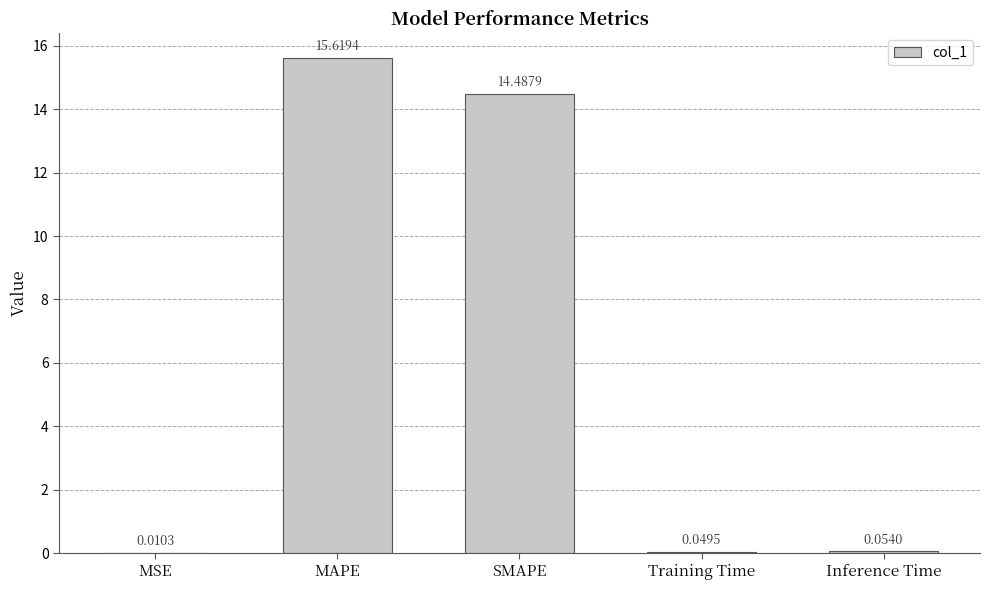

At which label is the value closest to 7?

Inference Time